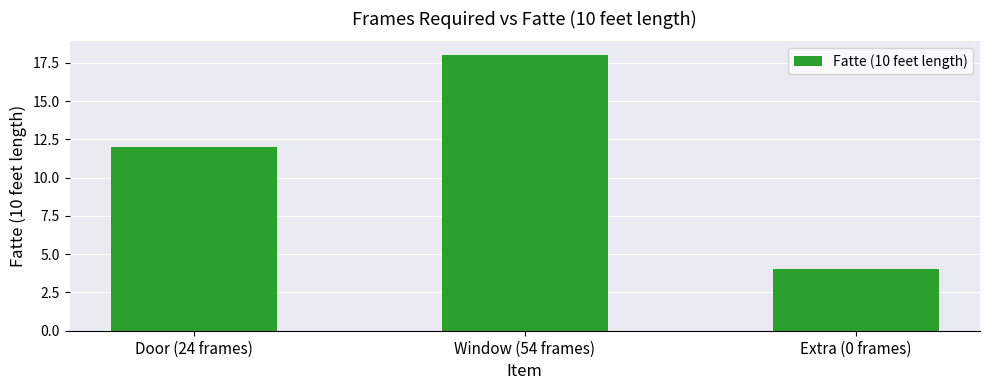

Reading left to right, what are all the values shown in this chart?

12	18	4